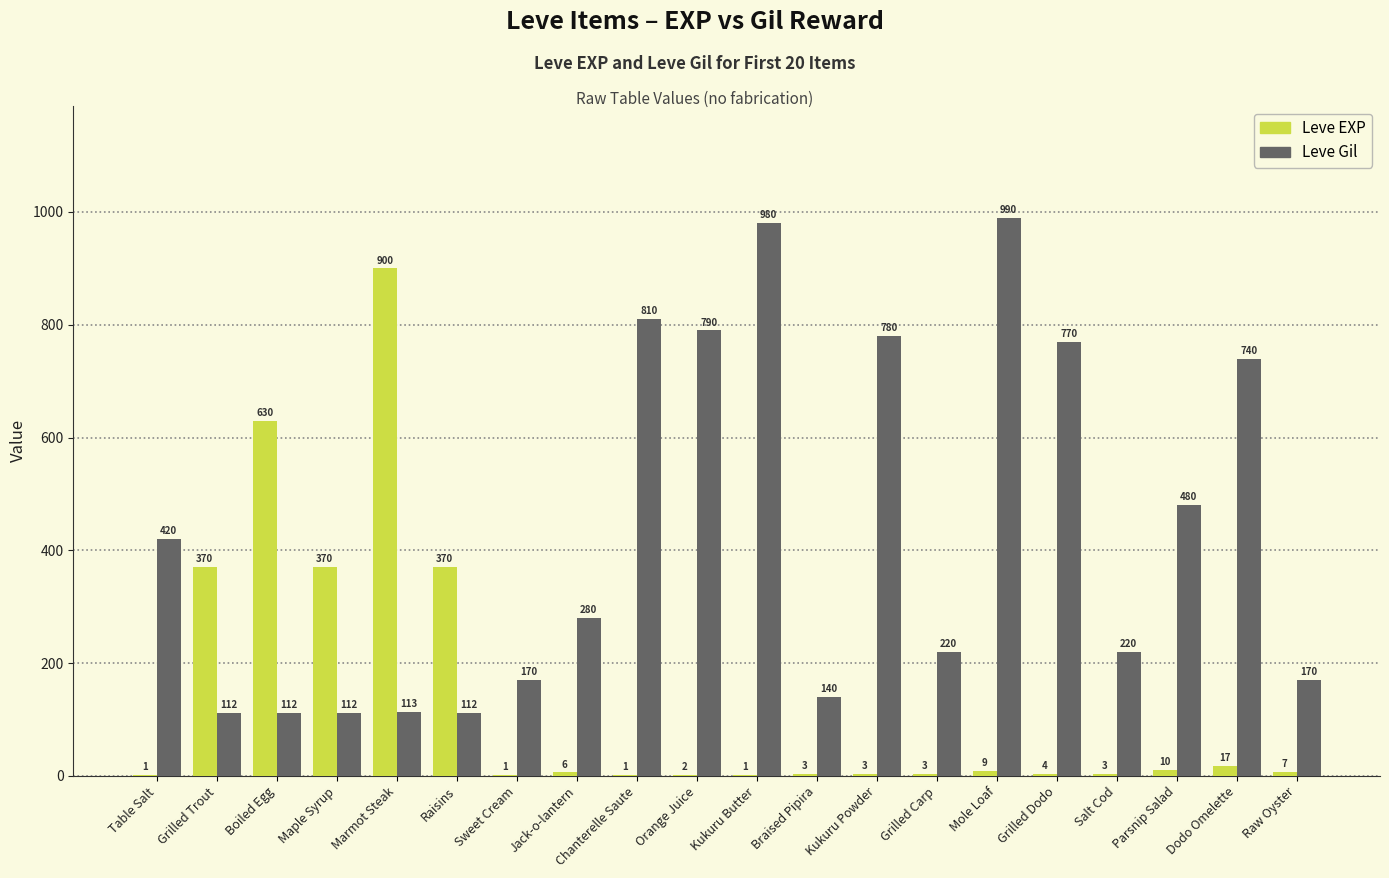

At which label does Leve EXP reach its peak?

Marmot Steak